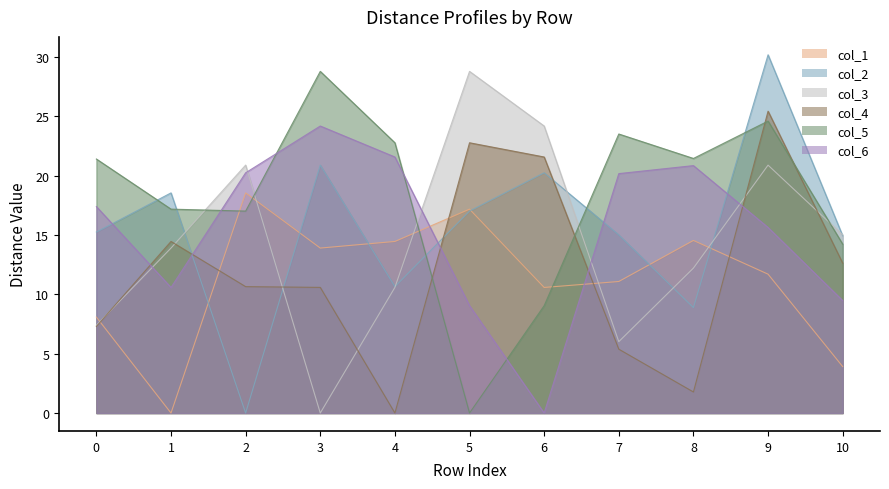

What is the maximum value shown in the chart?

30.2